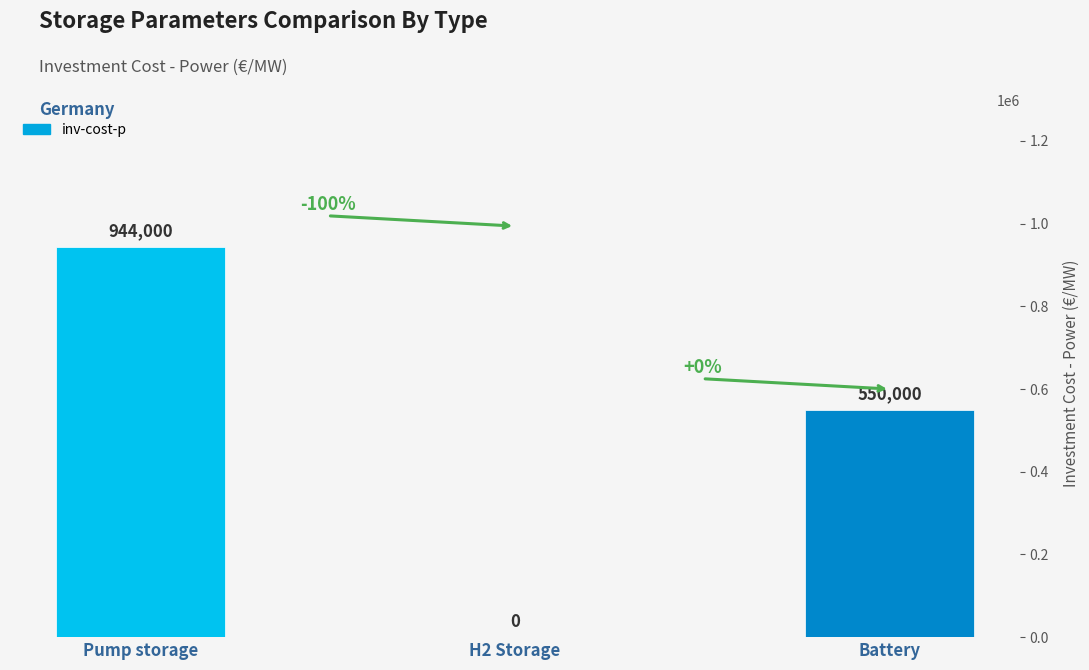

At which label is the value closest to 472000?

Battery